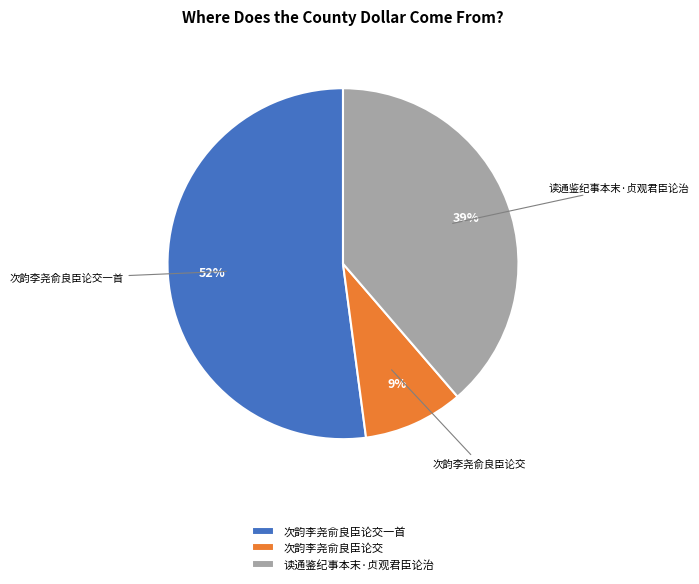

Is 读通鉴纪事本末·贞观君臣论治 the majority of the pie?

No